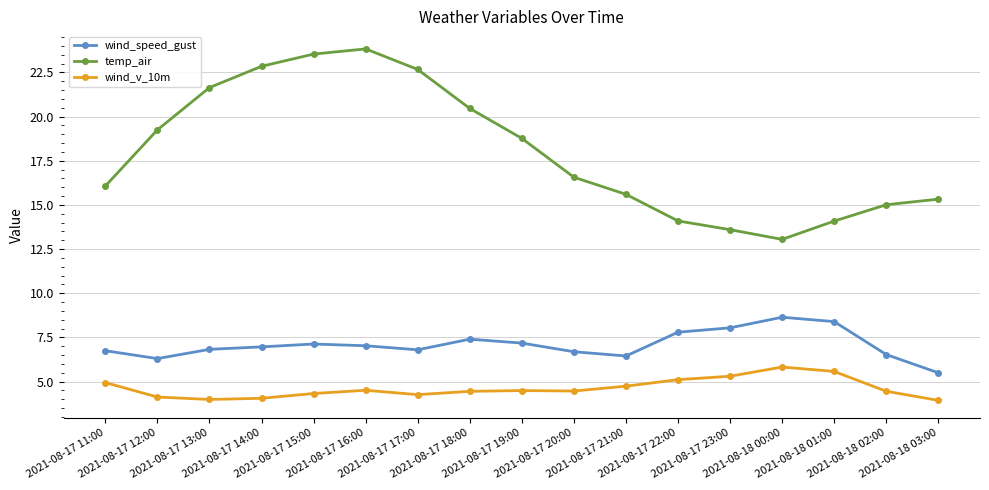

Which series has the largest range (max minus min)?

temp_air